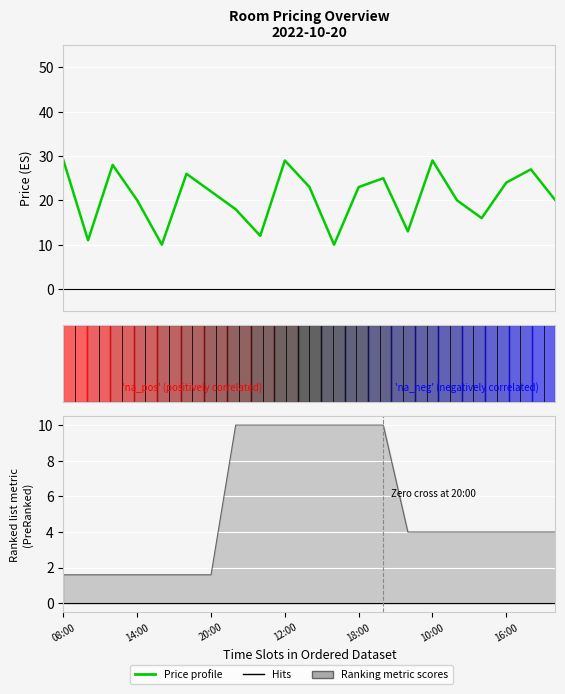

Is this an area chart (filled region under the line)?

No